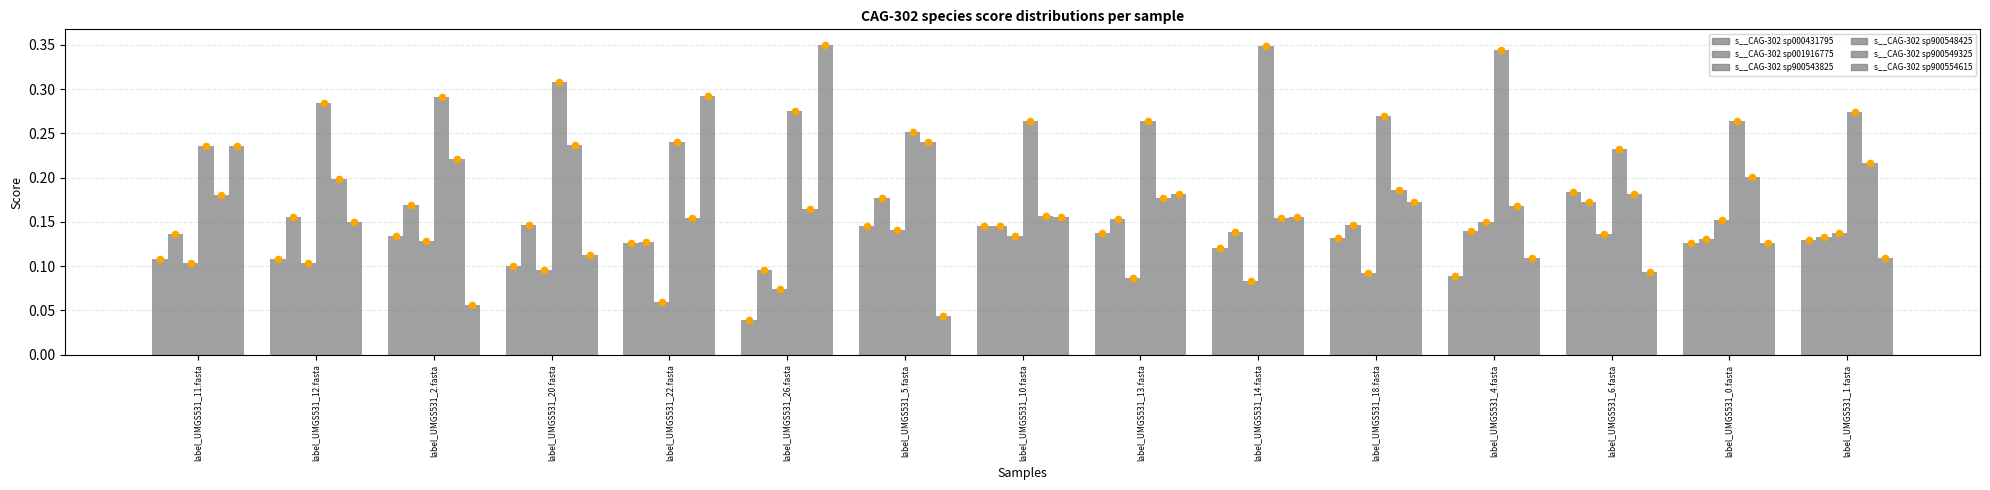

What is the total value across all series at label_UMGS531_0.fasta?

1.0